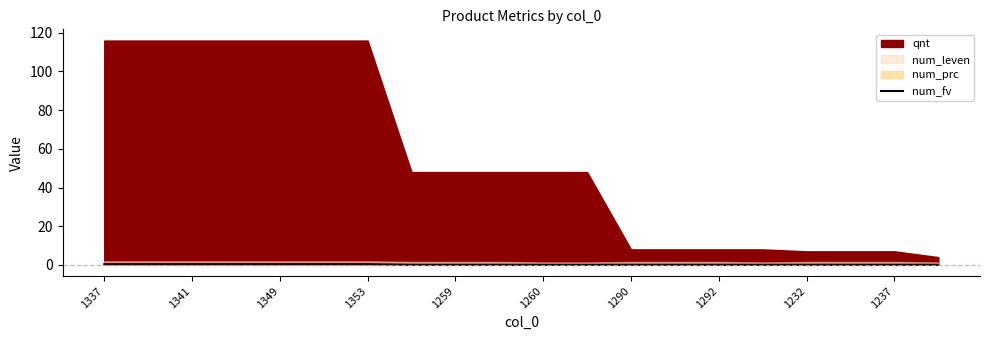

The num_fv series shows 0.0 at 1290. True or false?

True